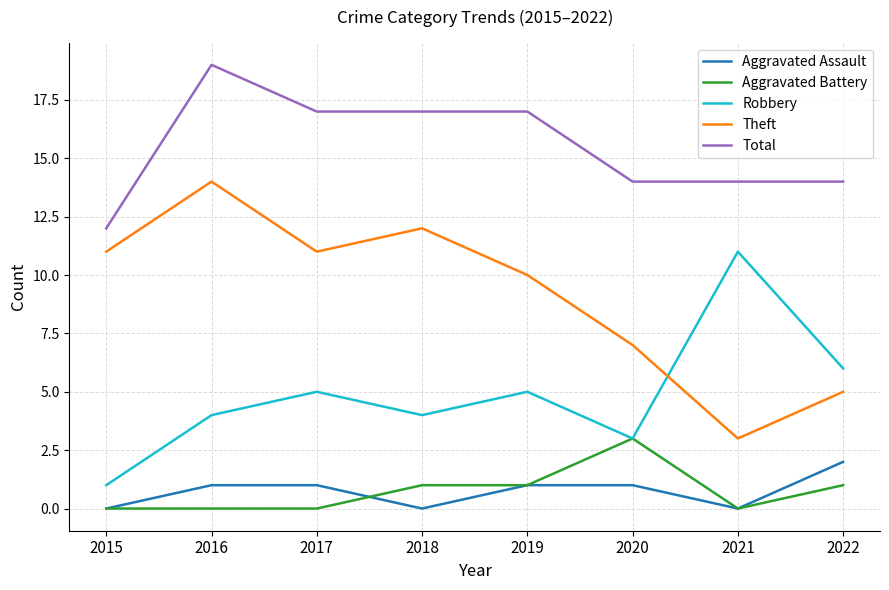

Reading right to left, list all the values displayed in this chart.

Aggravated Assault: 2	0	1	1	0	1	1	0
Aggravated Battery: 1	0	3	1	1	0	0	0
Robbery: 6	11	3	5	4	5	4	1
Theft: 5	3	7	10	12	11	14	11
Total: 14	14	14	17	17	17	19	12